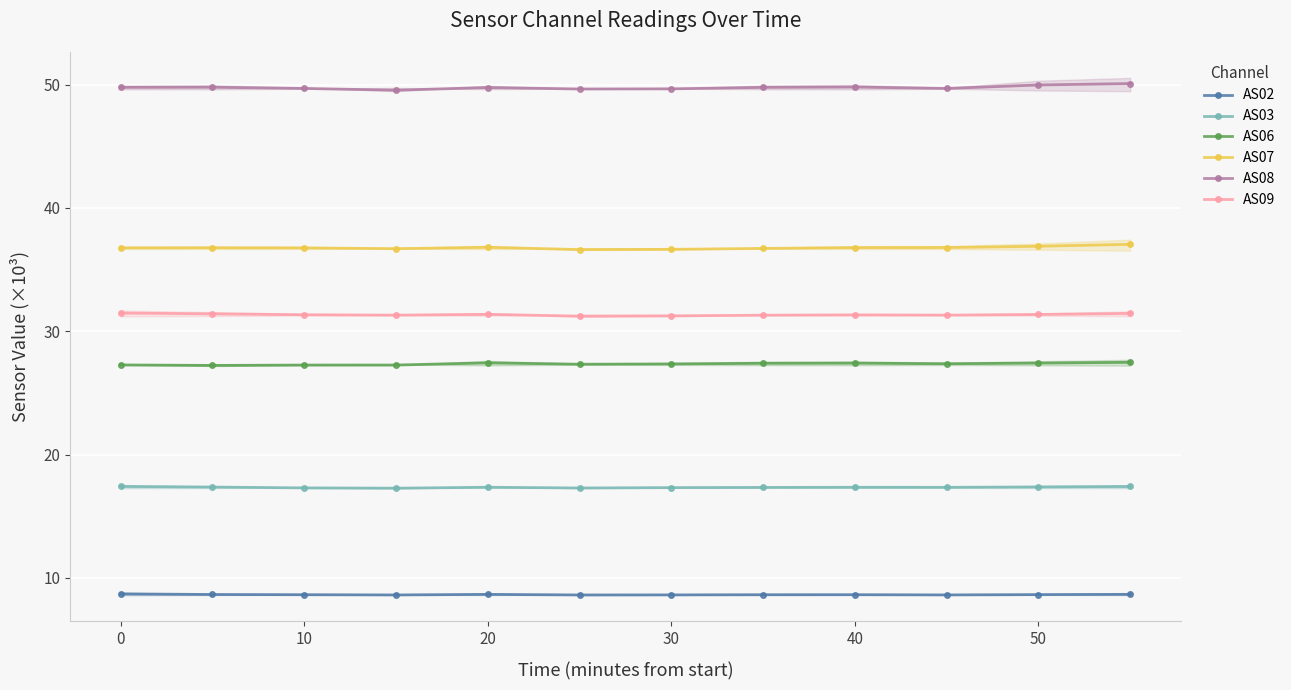

What is the sum of all AS07 values?

441.3